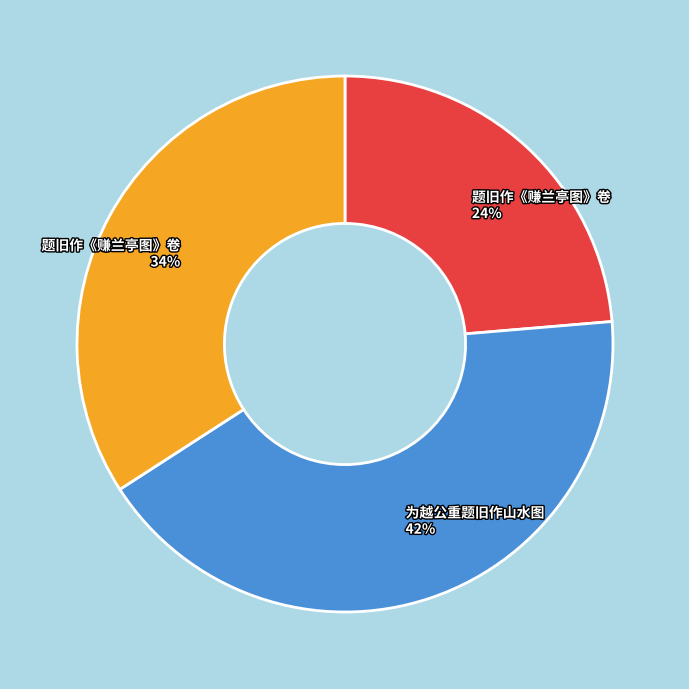

To the nearest percent, what is the average slice percentage?

33%